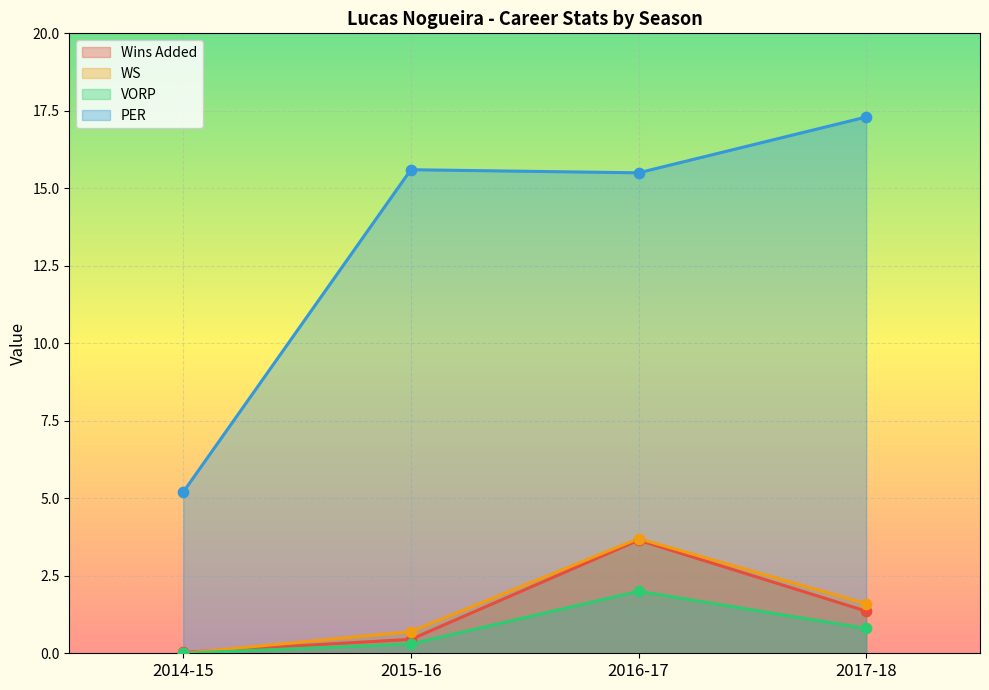

What are all the series names shown in the legend?

Wins Added, WS, VORP, PER